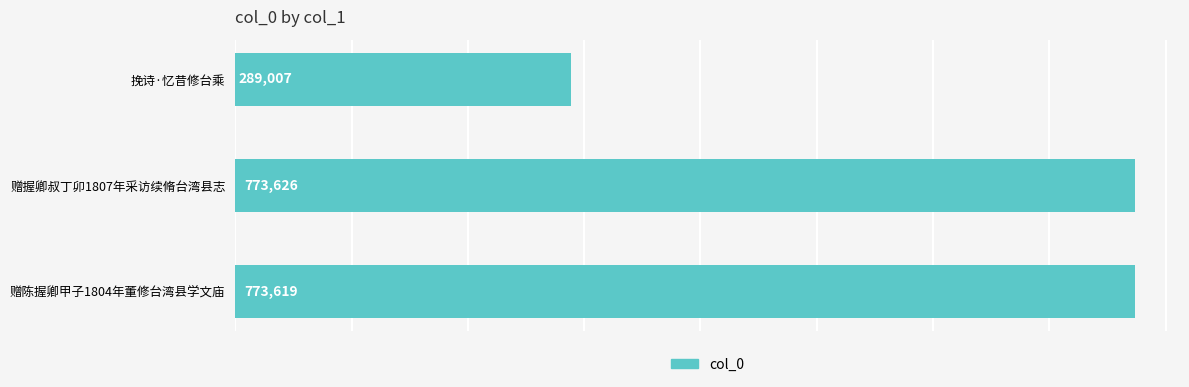

List the labels in order of value, smallest first.

挽诗·忆昔修台乘, 赠陈握卿甲子1804年董修台湾县学文庙, 赠握卿叔丁卯1807年采访续脩台湾县志